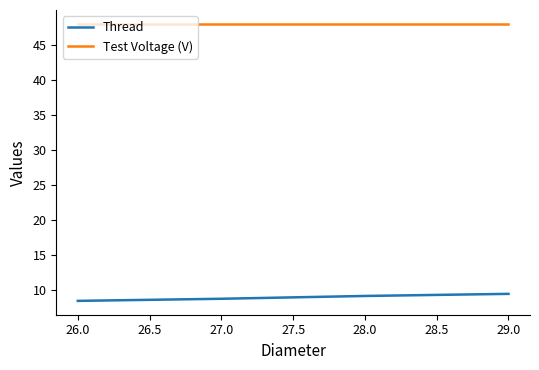

What is the difference between the highest and lowest values at 27.0?

39.2